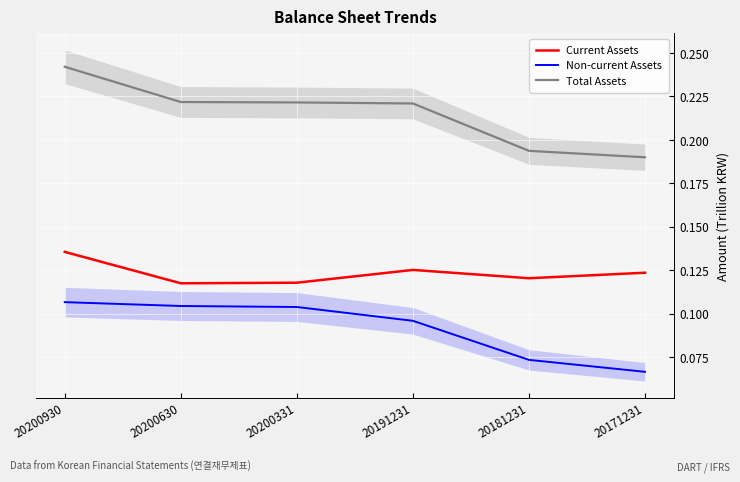

True or false: Non-current Assets and Current Assets intersect in this chart.

False